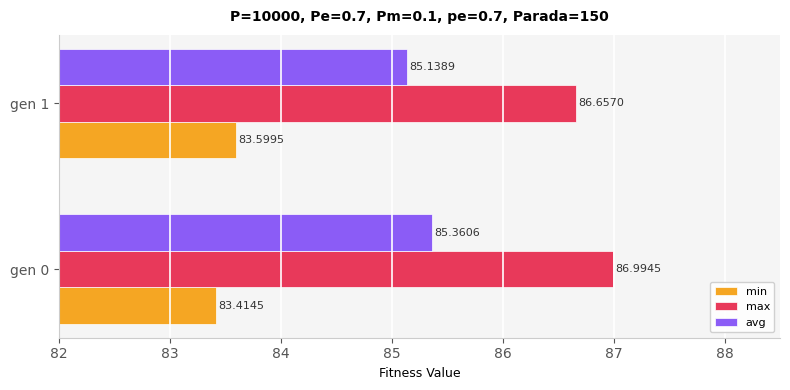

Count the number of data series in this chart.

3